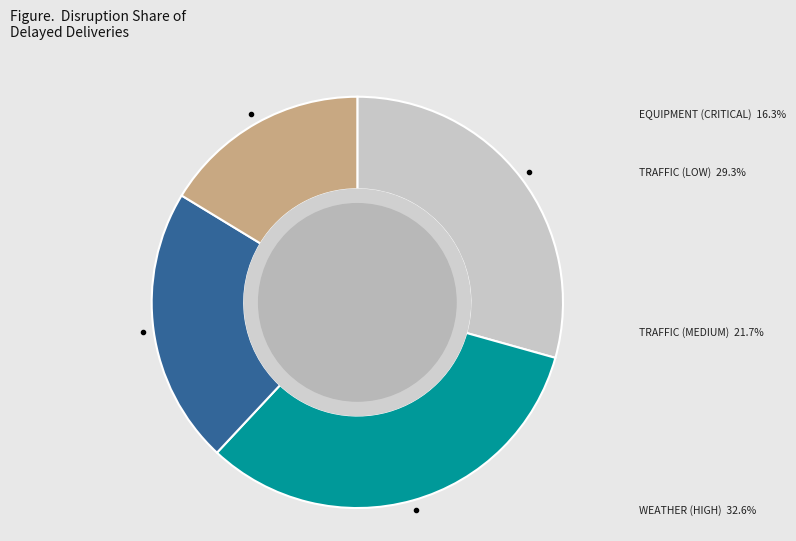

Does any single category account for the majority?

No